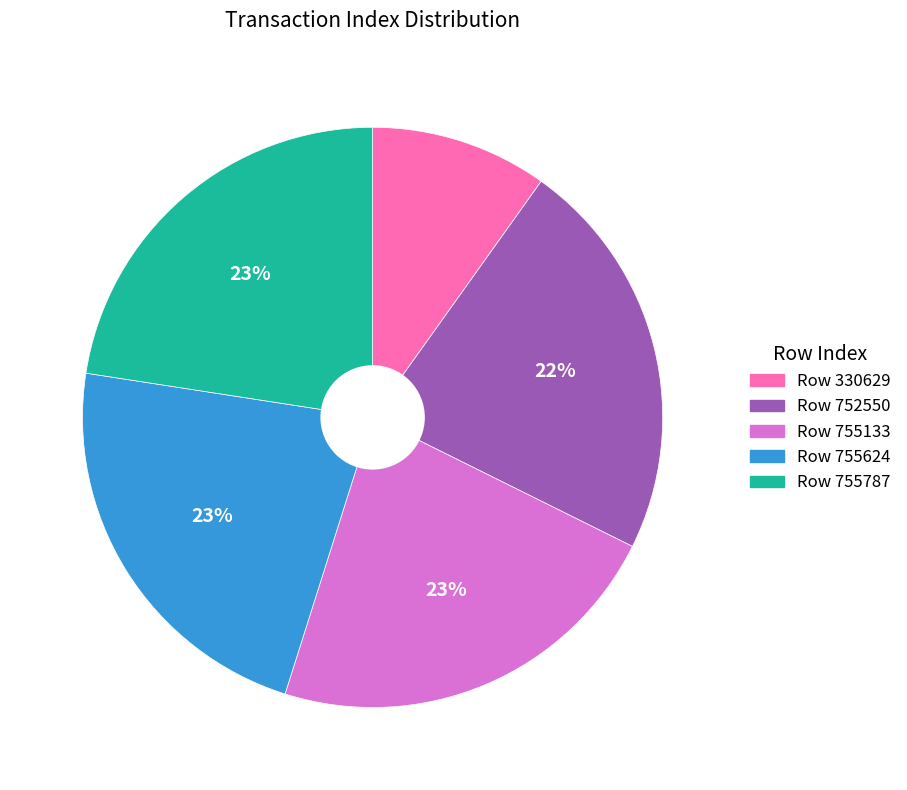

Is there any slice that represents more than half of the pie?

No